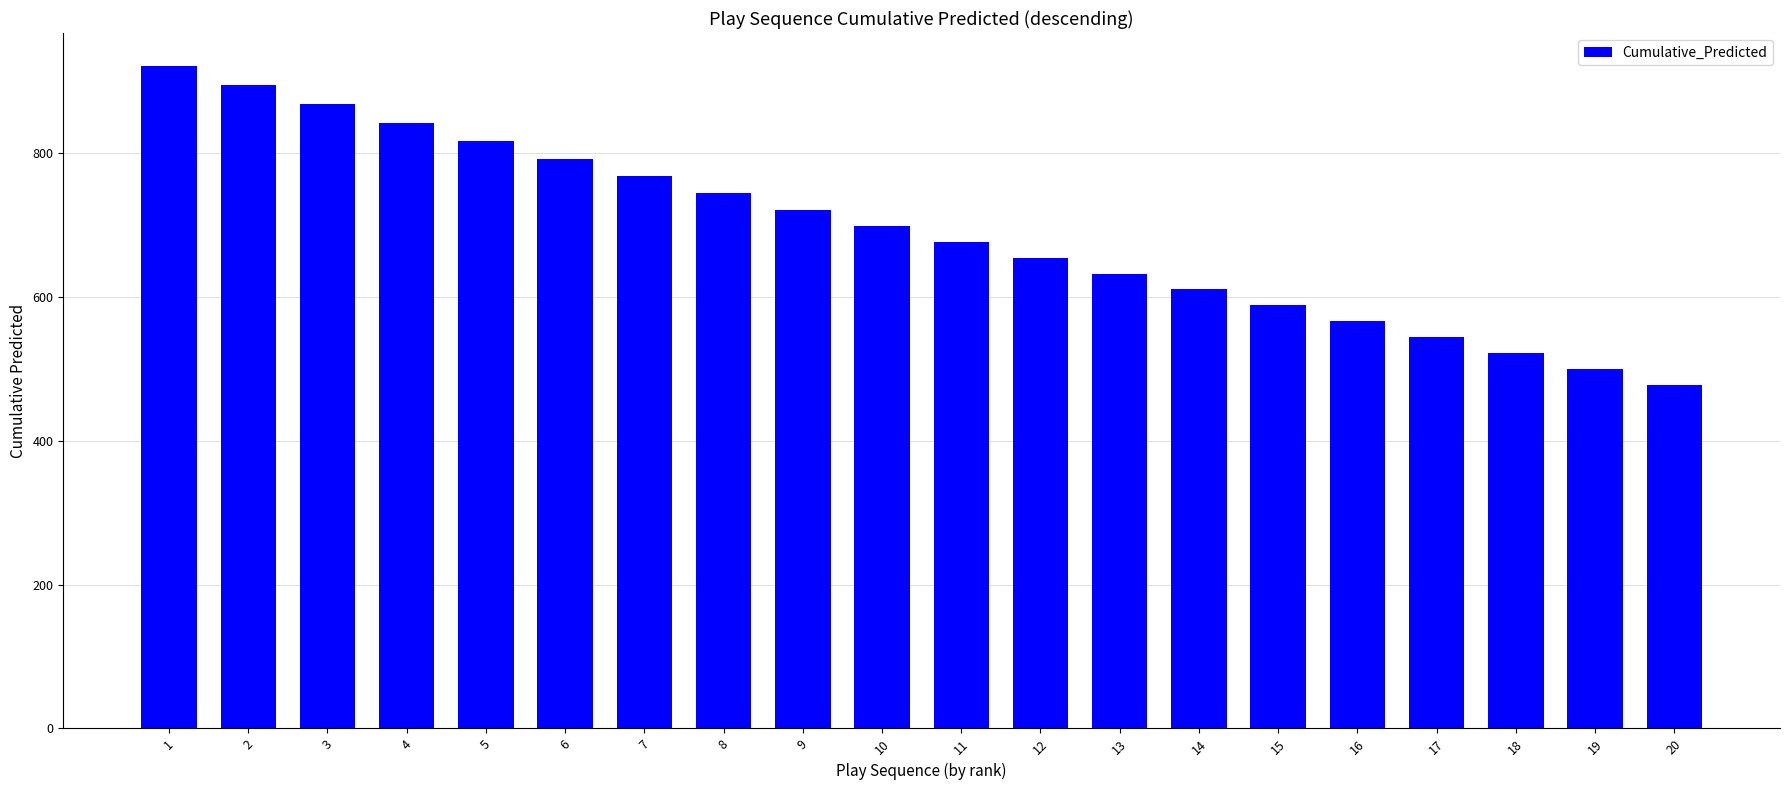

Where is the data nearest to the value 699?

10